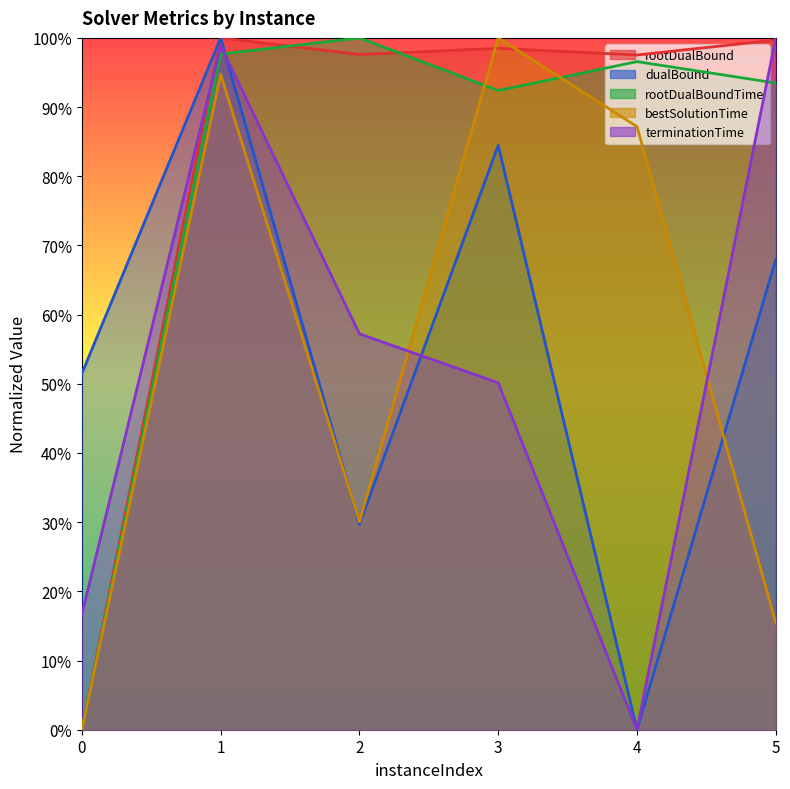

Which category has the highest value in the rootDualBound series?

1